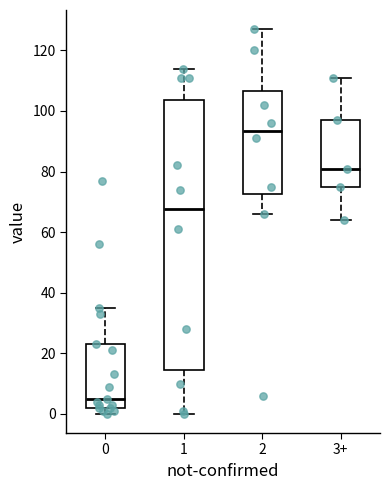

Reading left to right, read every box against the y-axis: the position of its median line, the range the box covers, and the ends of its whiskers. The values are not printed on the chart, so give them approximately, as read against the axis.

0: median 6, box 2 to 24, whiskers 0 to 36
1: median 68, box 14 to 104, whiskers 0 to 114
2: median 94, box 72 to 106, whiskers 66 to 128
3+: median 82, box 76 to 98, whiskers 64 to 112